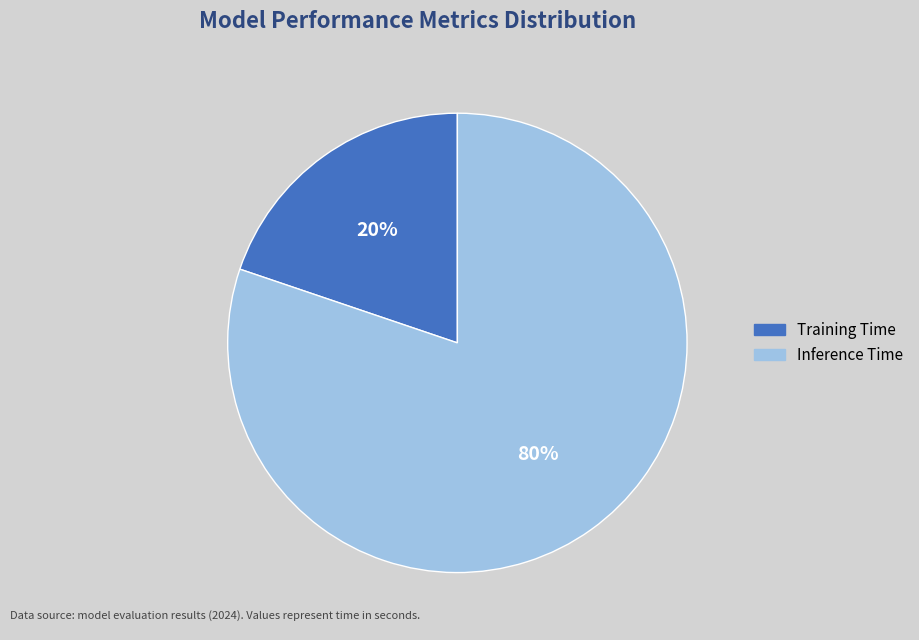

Which category has the biggest portion of the pie?

Inference Time